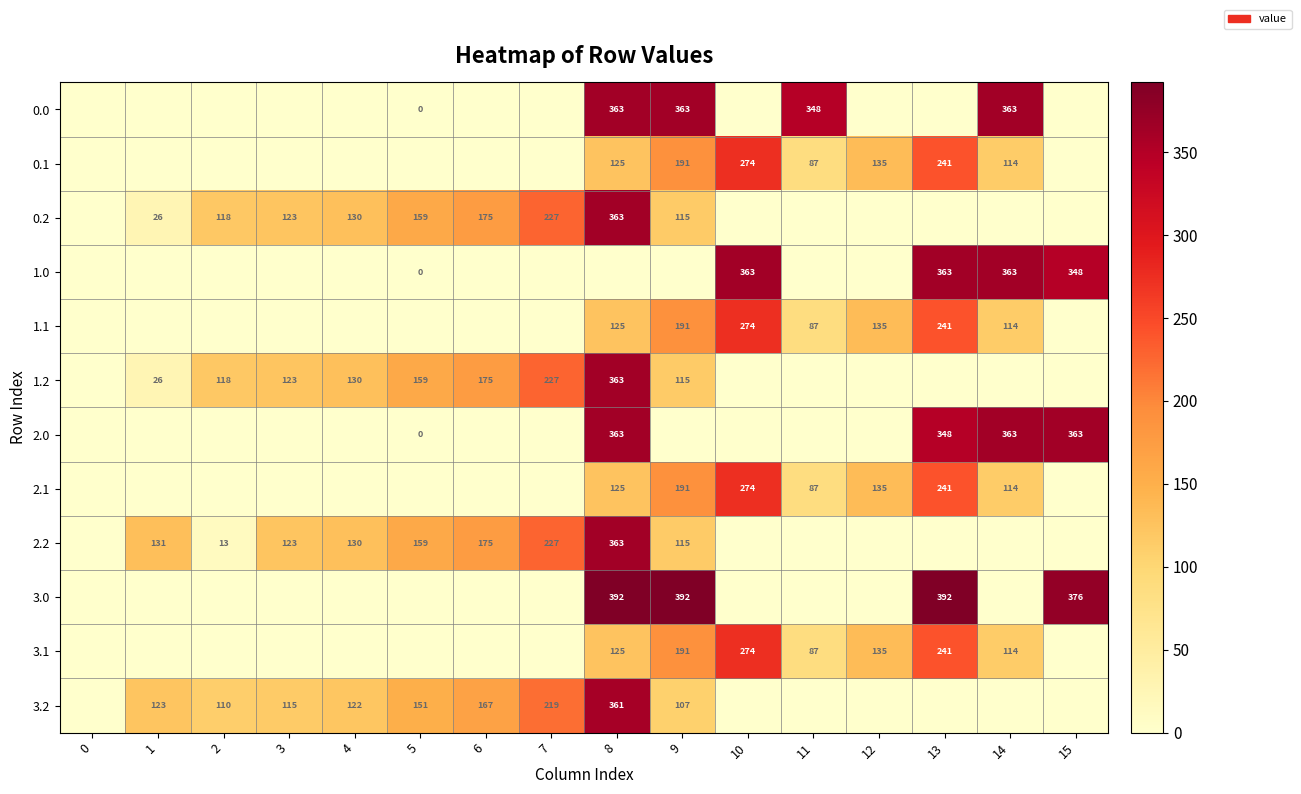

The value of 0.2 at 4 is 232. True or false?

False